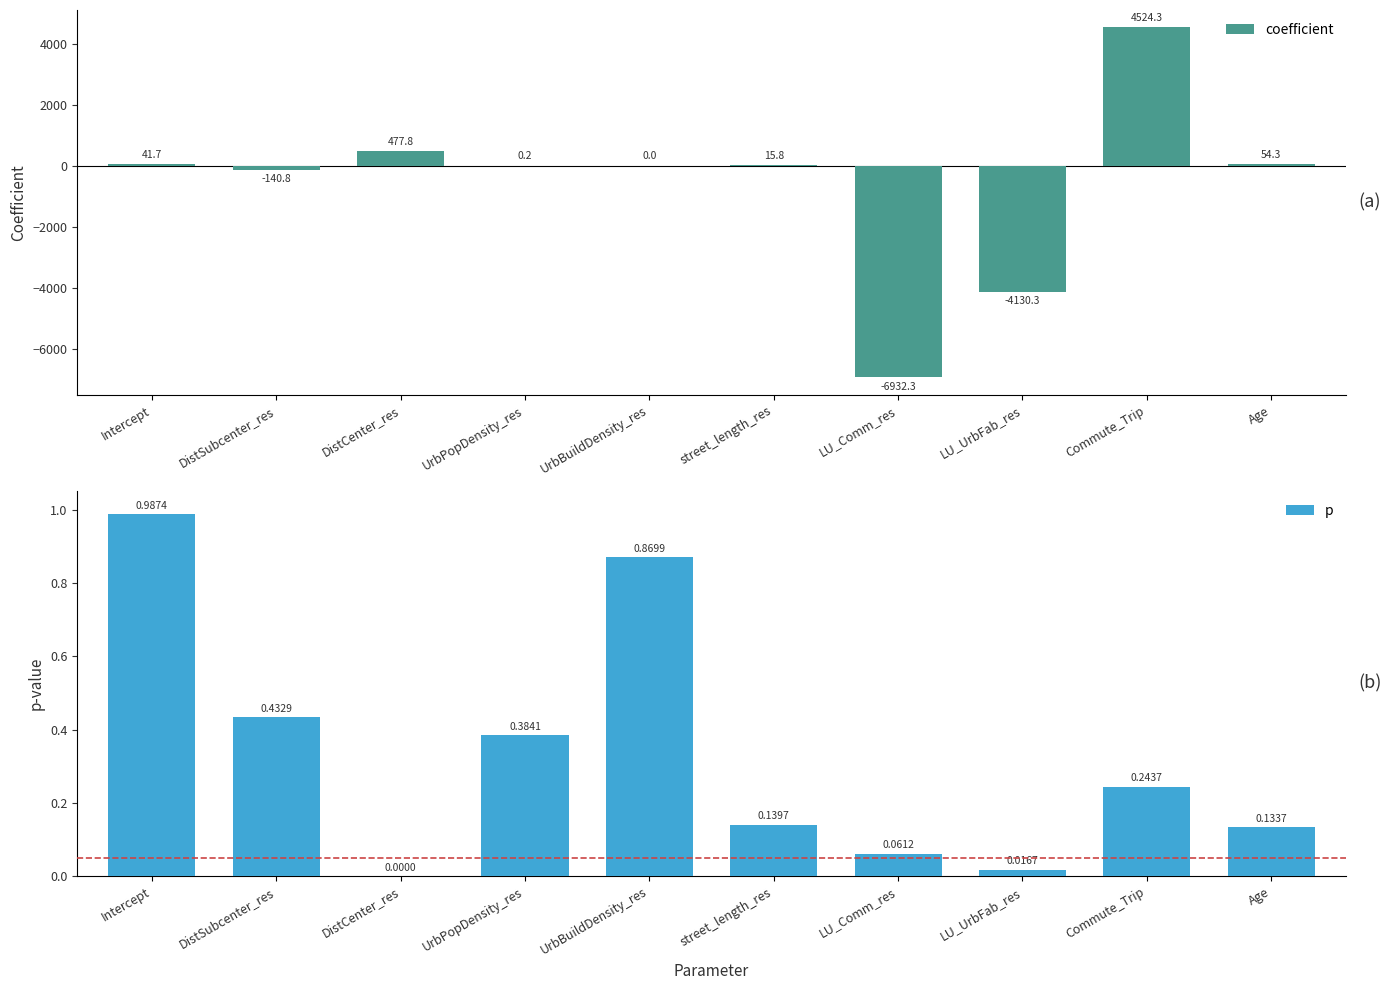

Reading left to right, what are all the values shown in this chart?

coefficient: Intercept=41.7	DistSubcenter_res=-140.8	DistCenter_res=477.8	UrbPopDensity_res=0.2	UrbBuildDensity_res=0.0	street_length_res=15.8	LU_Comm_res=-6932.3	LU_UrbFab_res=-4130.3	Commute_Trip=4524.3	Age=54.3
p: Intercept=1.0	DistSubcenter_res=0.4	DistCenter_res=0.0	UrbPopDensity_res=0.4	UrbBuildDensity_res=0.9	street_length_res=0.1	LU_Comm_res=0.1	LU_UrbFab_res=0.0	Commute_Trip=0.2	Age=0.1